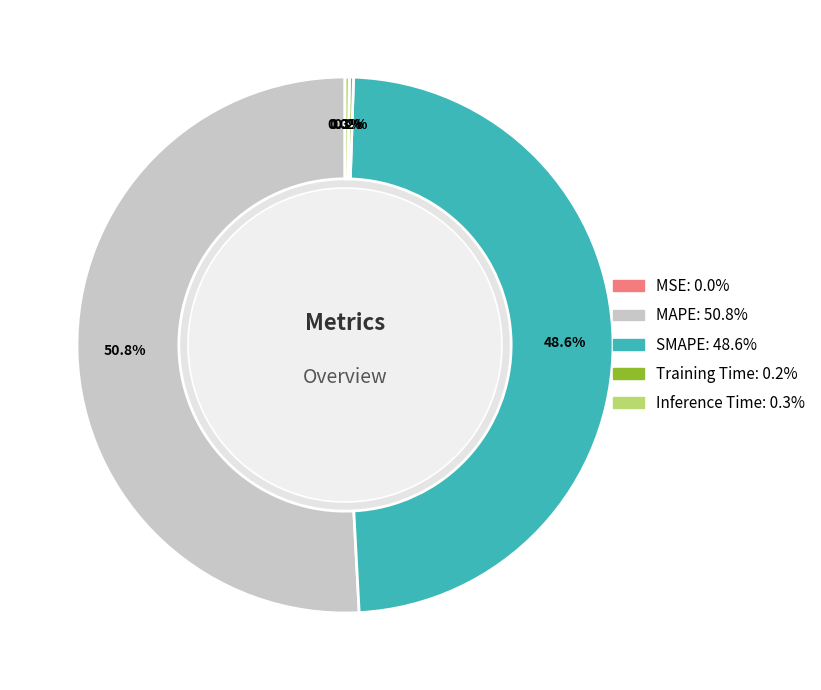

Is there any slice that represents more than half of the pie?

Yes